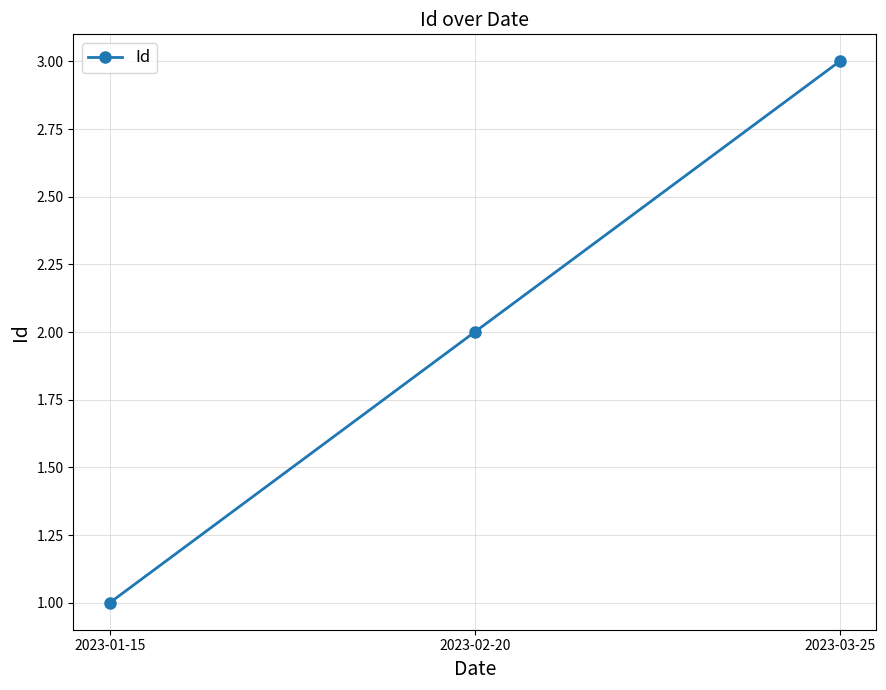

What is the minimum value shown in the chart?

1